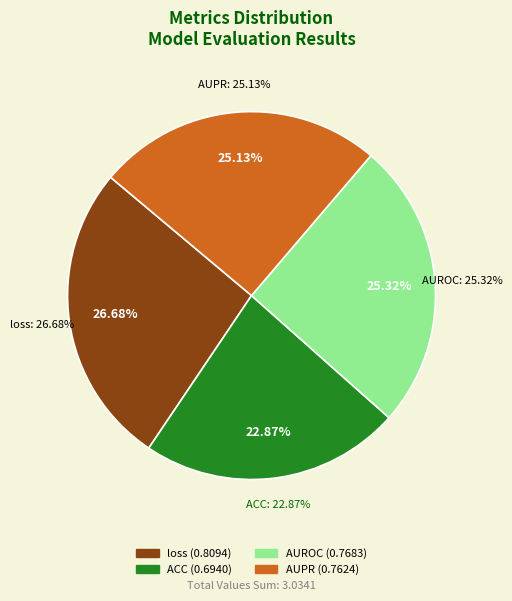

How many segments does this pie chart have?

4